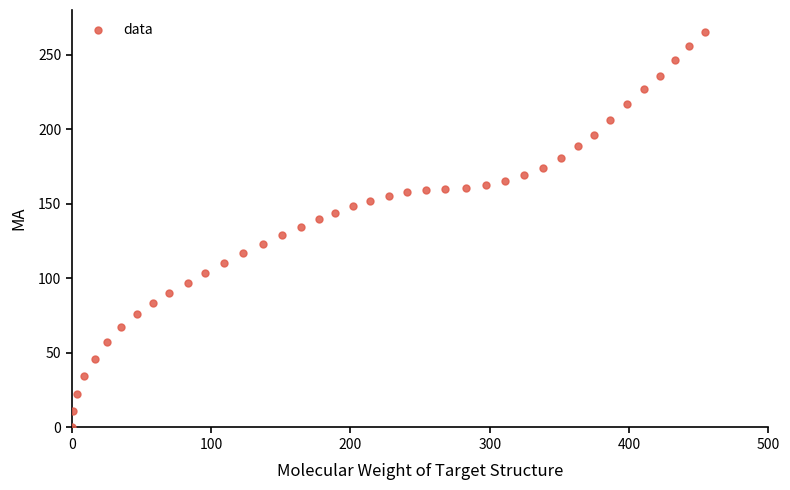

What is the range of X values (max minus min)?

454.4